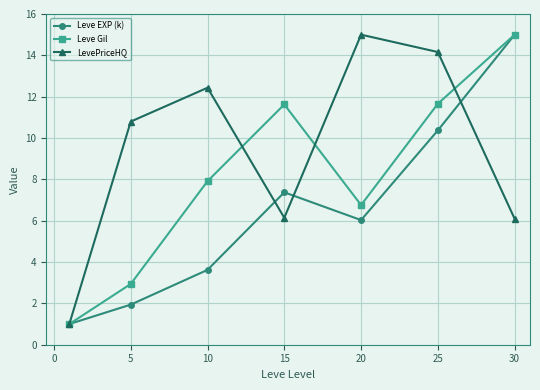

In Leve Gil, how many points are lower than both neighbors (excluding endpoints)?

1